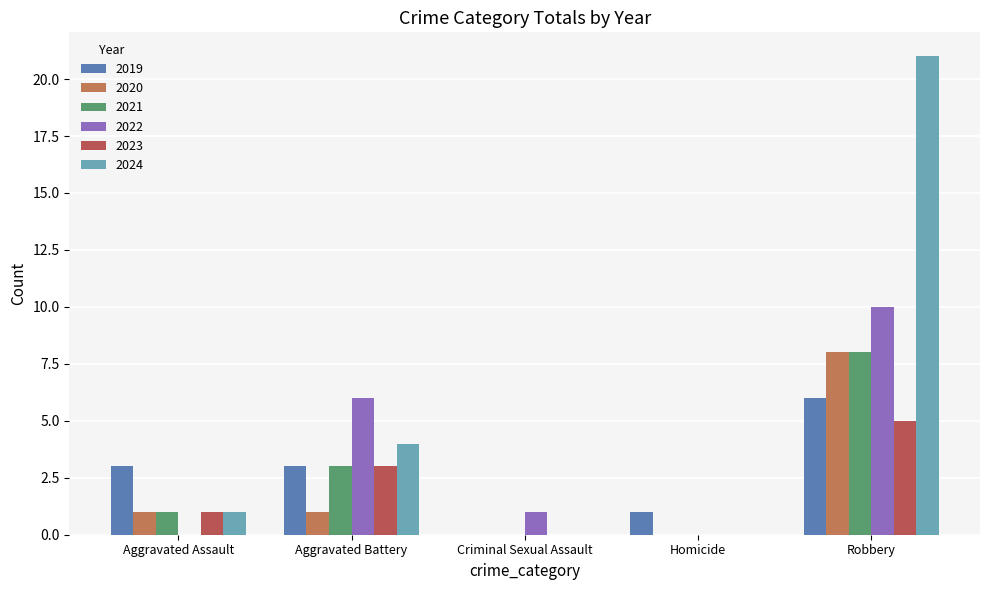

What is the difference between the second highest and second lowest values in the 2022 series?

6